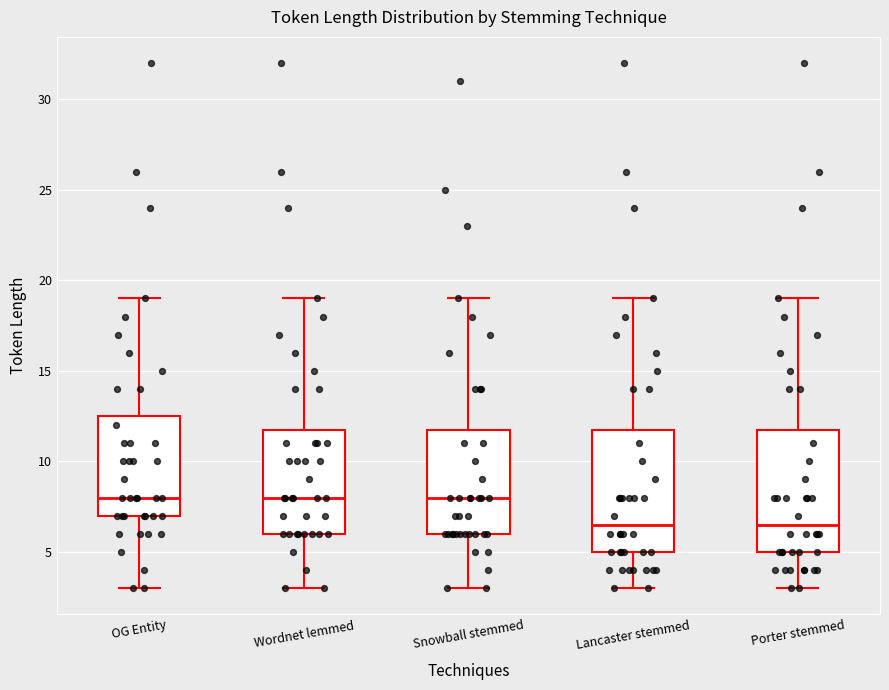

Reading left to right, transcribe this box plot: for each box, give where its median line is, the range the box spans, and where its two whiskers end, as read against the y-axis. The values are not printed on the chart, so give them approximately, as read against the axis.

OG Entity: median 8.0, box 7.0 to 12.5, whiskers 3.0 to 19.0
Wordnet lemmed: median 8.0, box 6.0 to 12.0, whiskers 3.0 to 19.0
Snowball stemmed: median 8.0, box 6.0 to 12.0, whiskers 3.0 to 19.0
Lancaster stemmed: median 6.5, box 5.0 to 12.0, whiskers 3.0 to 19.0
Porter stemmed: median 6.5, box 5.0 to 12.0, whiskers 3.0 to 19.0